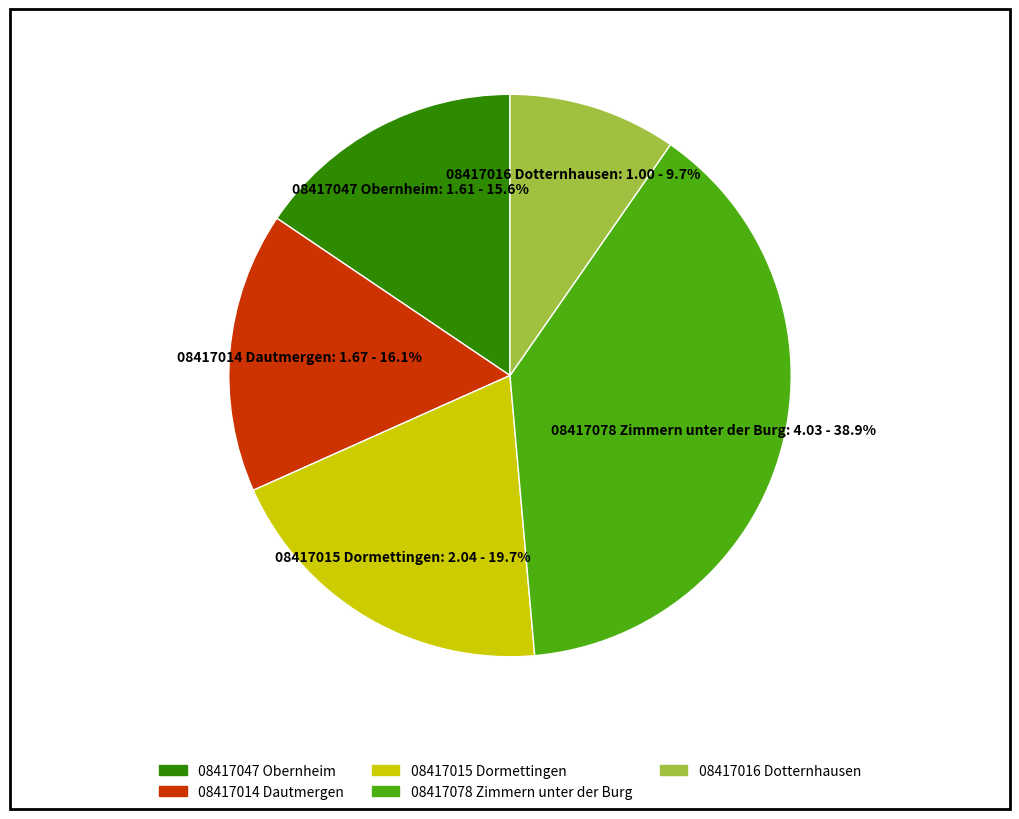

Which has a higher value, 08417016 Dotternhausen or 08417014 Dautmergen?

08417014 Dautmergen